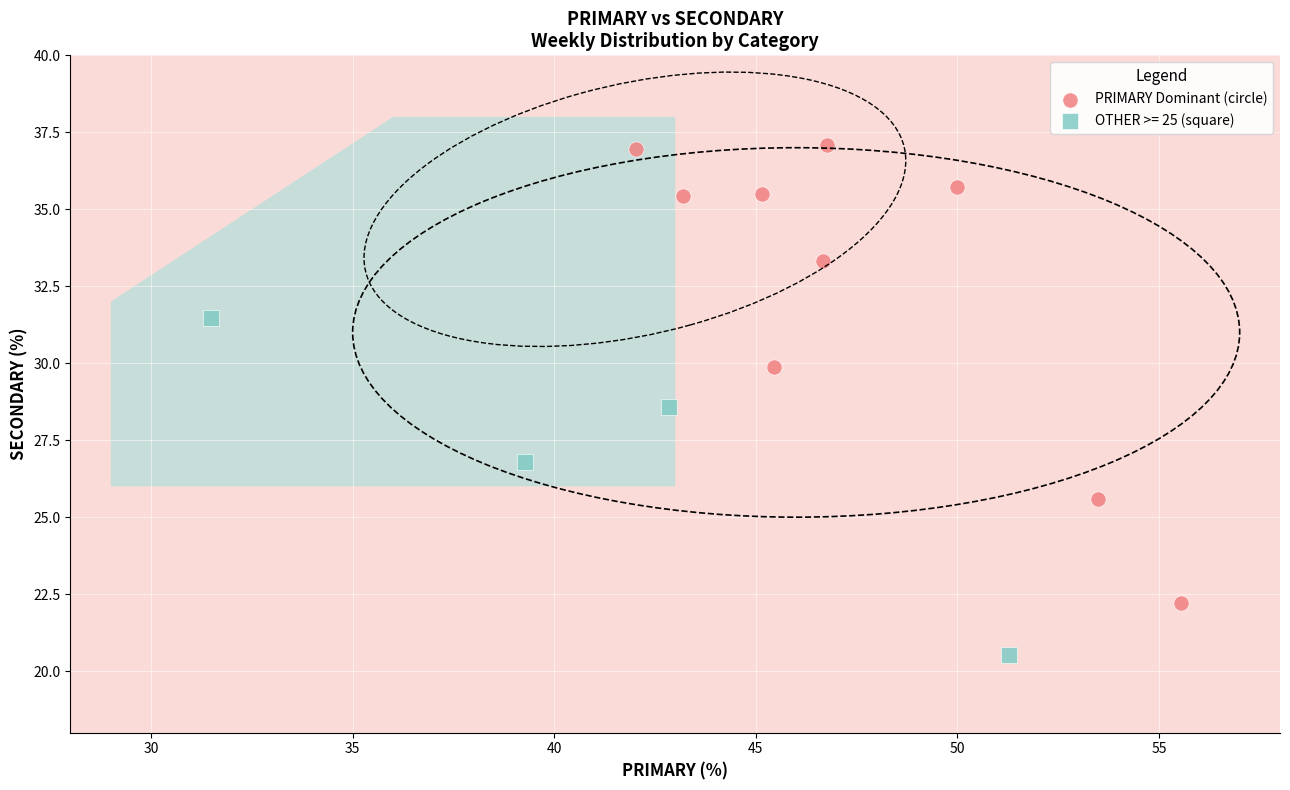

Which series contains the lowest Y value?

OTHER >= 25 (square)